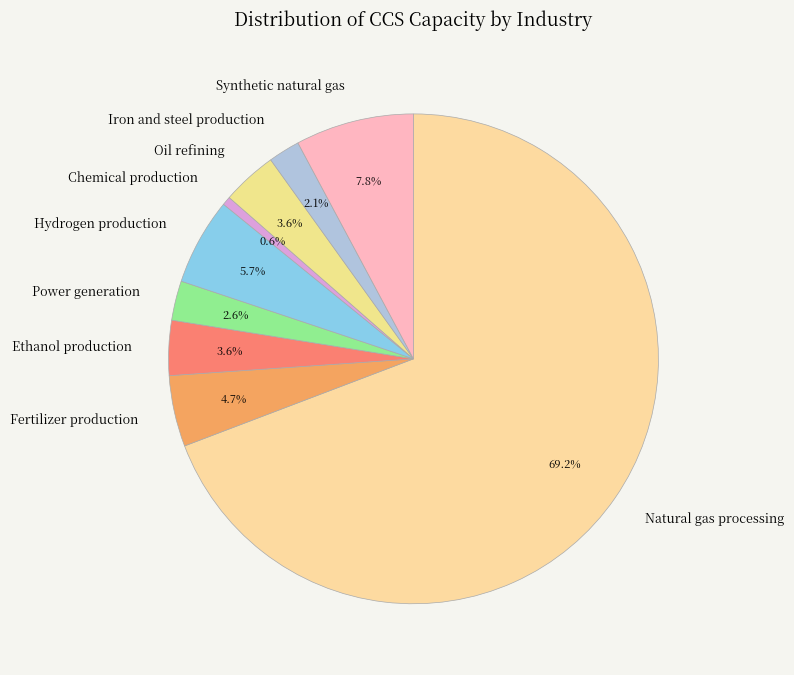

What is the largest slice in the pie chart?

Natural gas processing